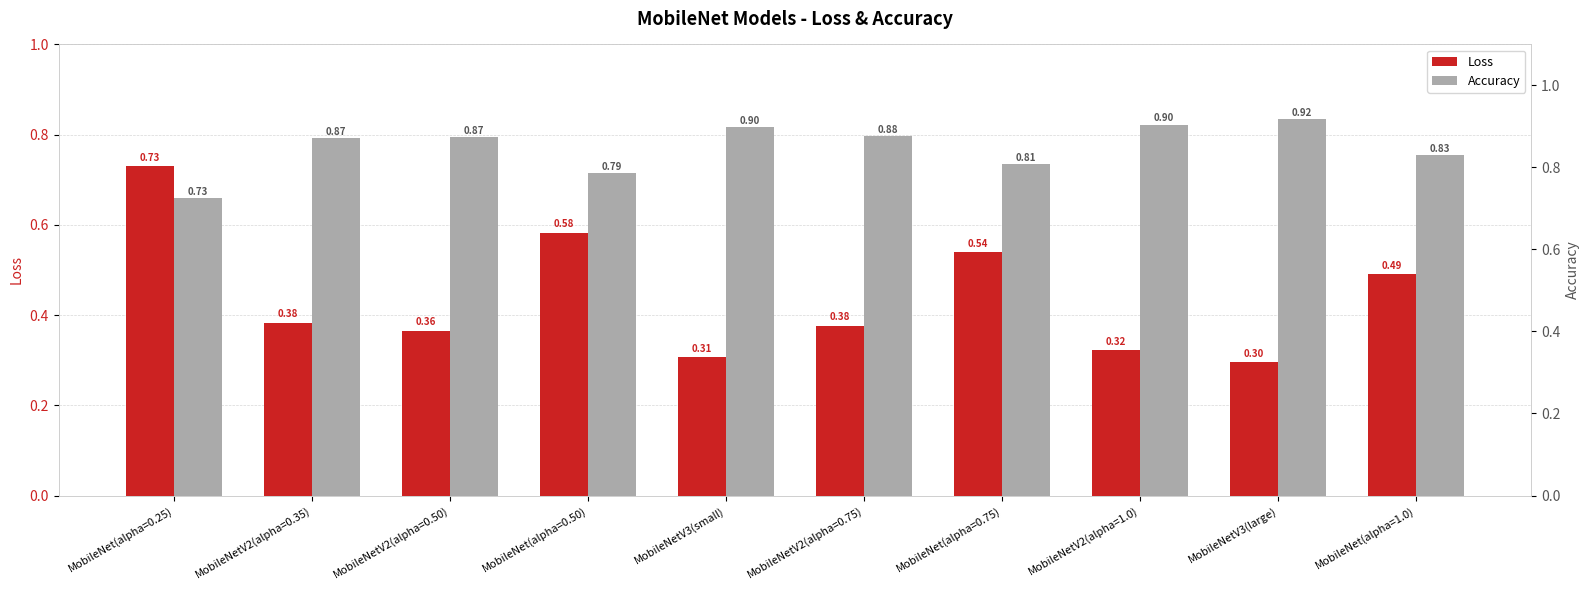

What is the value of the Accuracy bar at the 10th from the left?

0.8